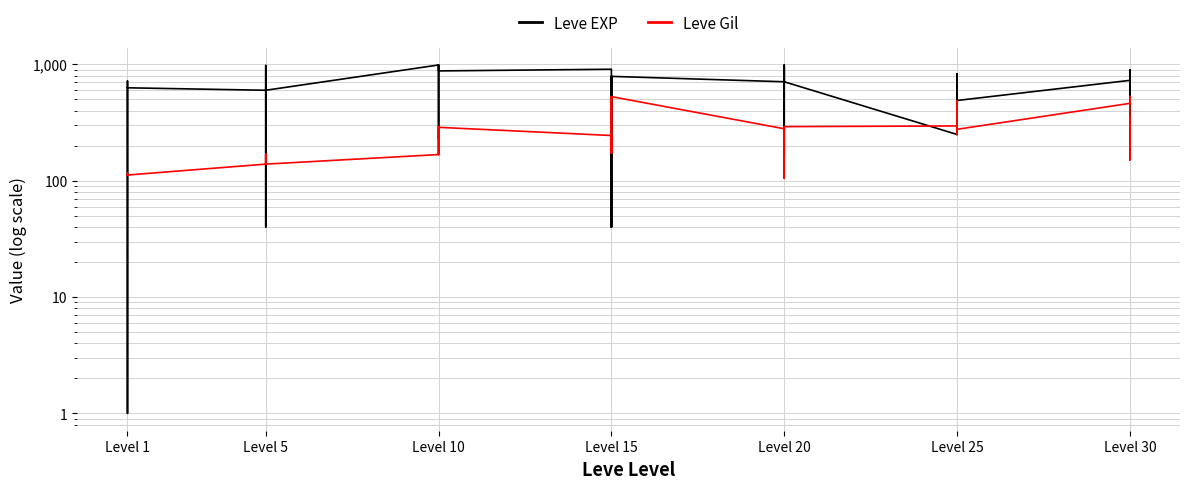

At Level 20, list the series in order from smallest to largest.

Leve Gil, Leve EXP